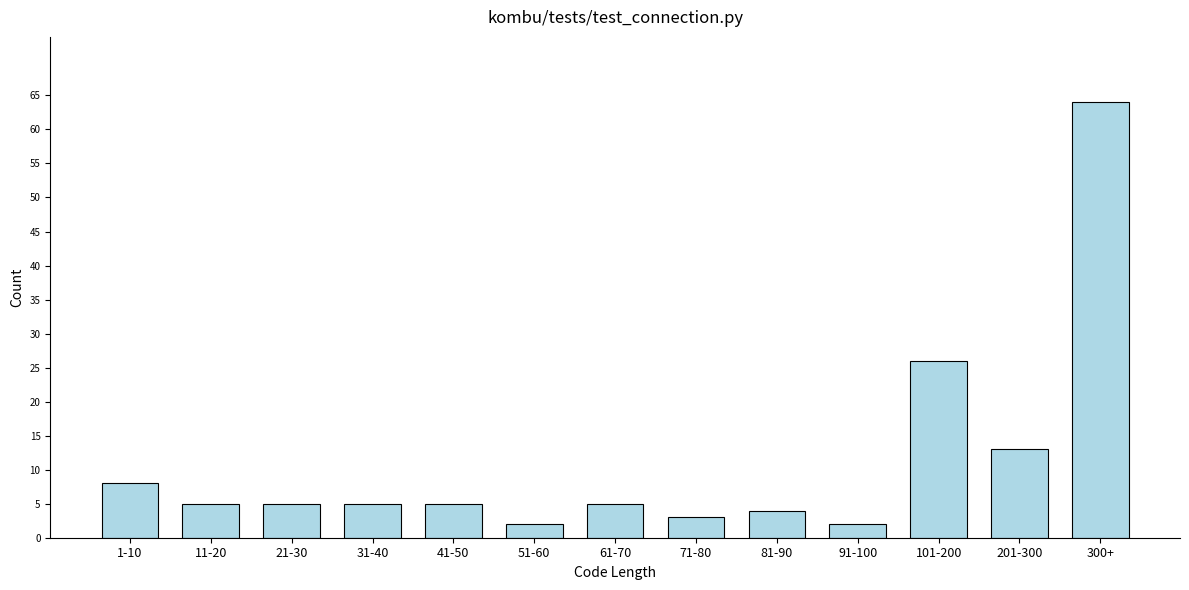

Reading left to right, what are all the values shown in this chart?

1-10=8	11-20=5	21-30=5	31-40=5	41-50=5	51-60=2	61-70=5	71-80=3	81-90=4	91-100=2	101-200=26	201-300=13	300+=64